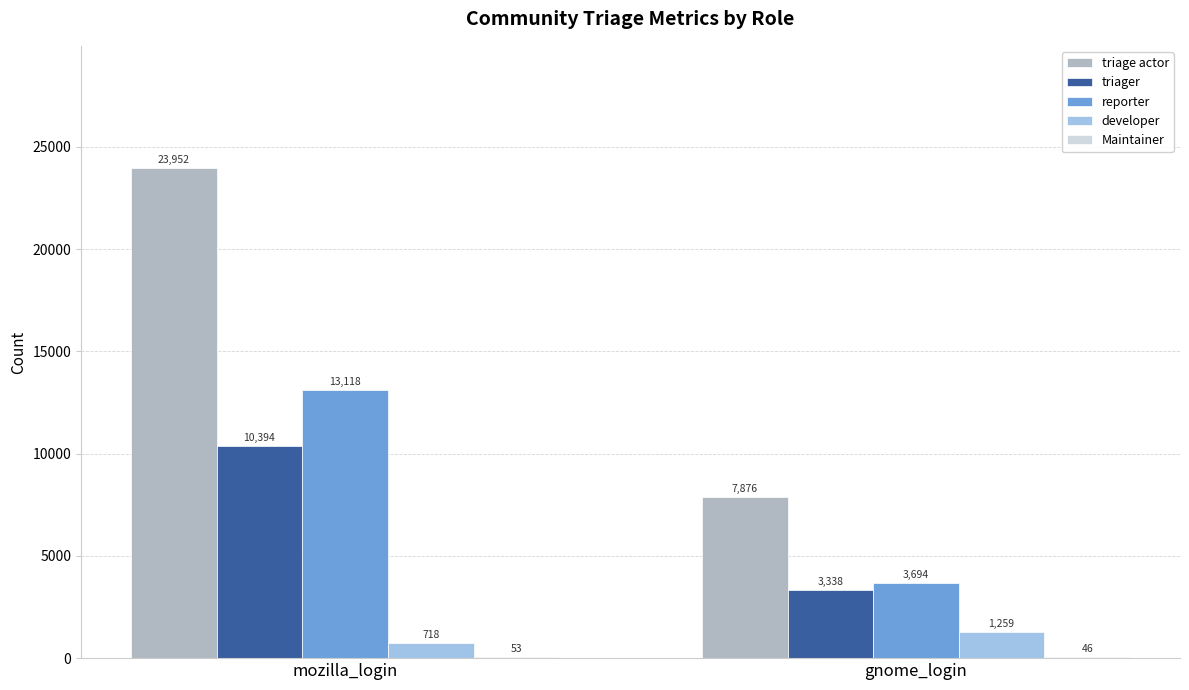

Is the value of triager at mozilla_login greater than the value of reporter at mozilla_login?

No